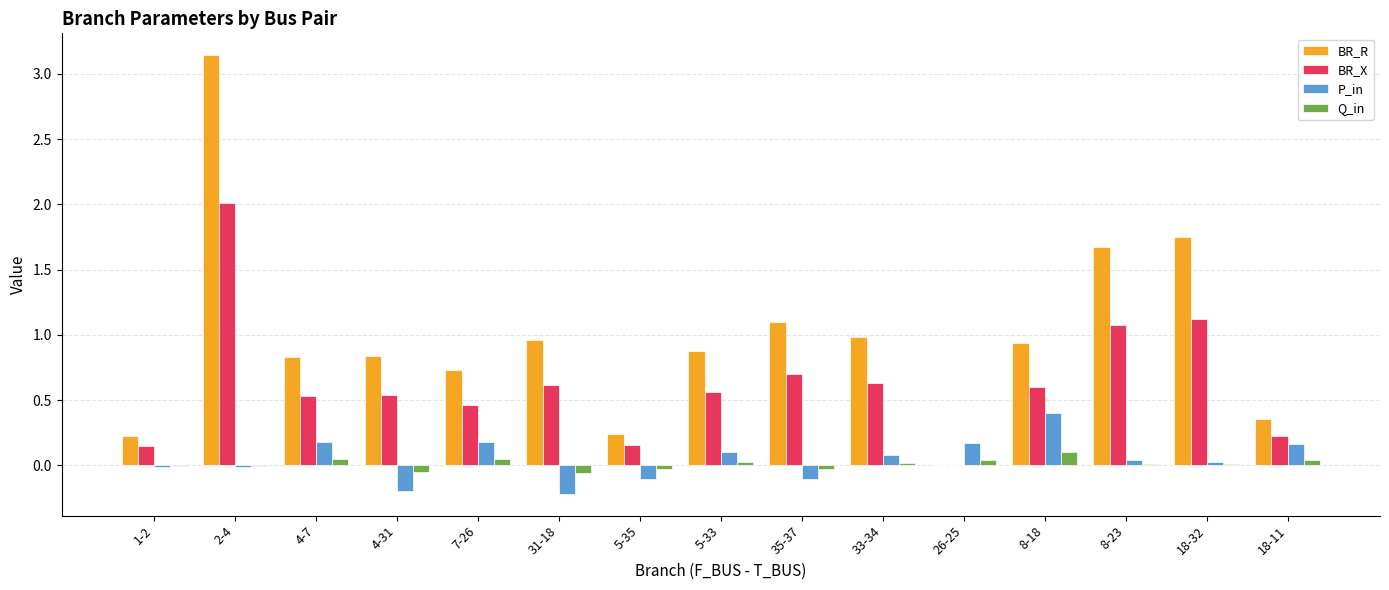

At which label does Q_in reach its peak?

8-18